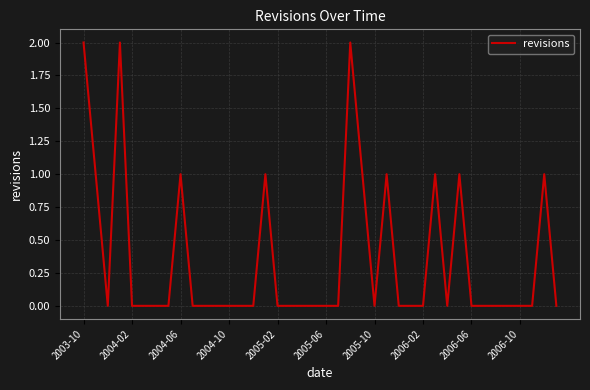

At which category does the chart reach its peak across all series?

2003-10